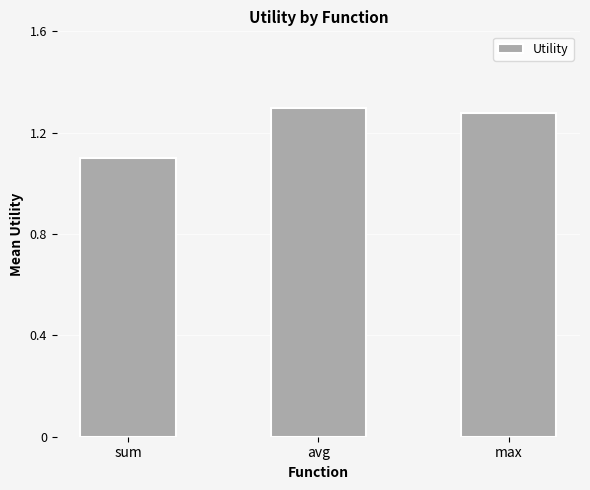

What is the approximate value at sum?

1.1